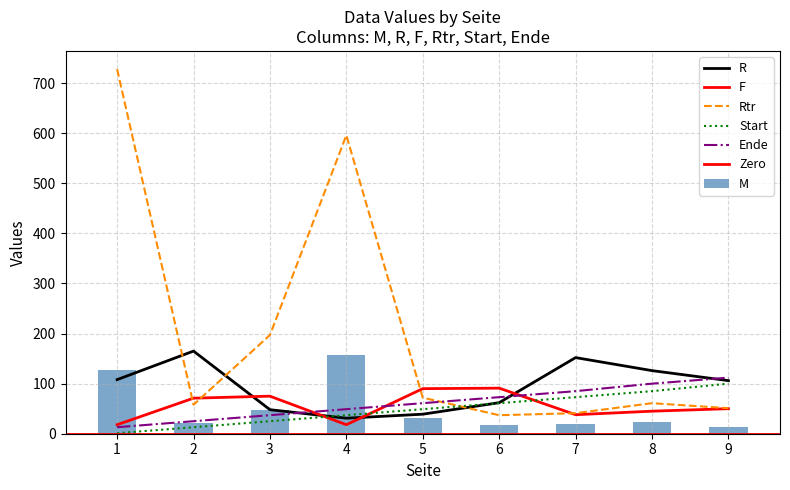

Is the value of F at 6 greater than the value of M at 4?

No